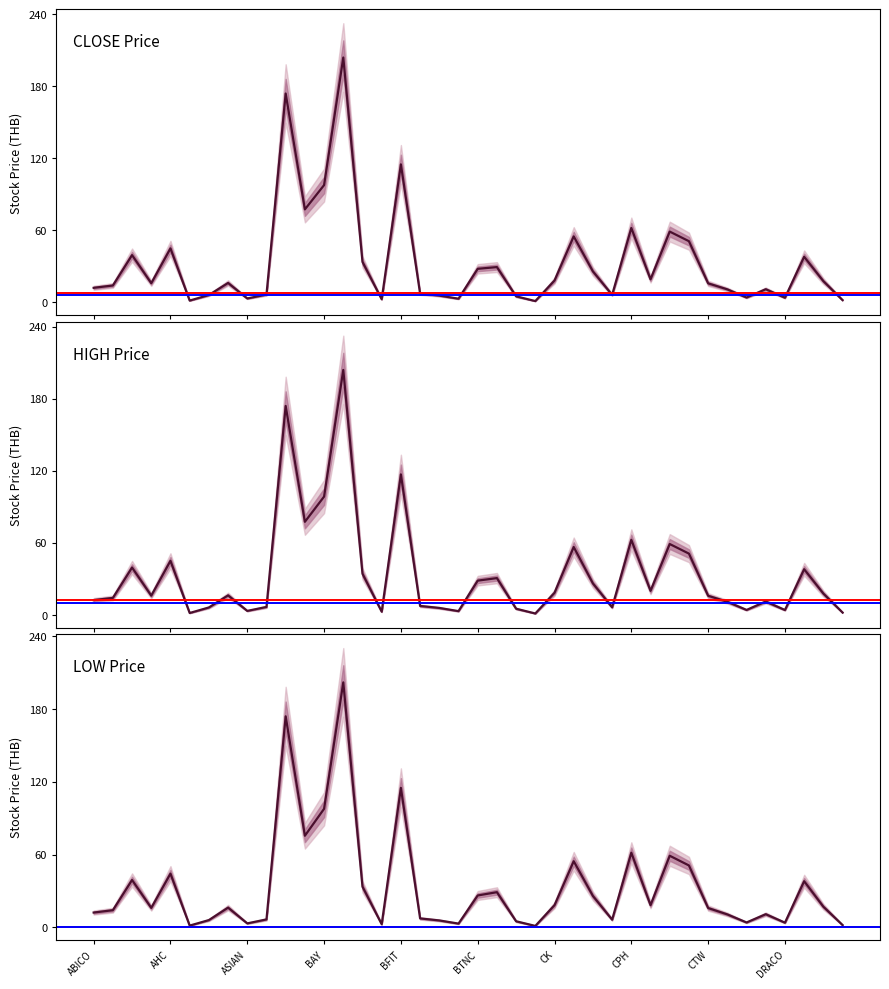

At how many categories does at least one series exceed 172?

2